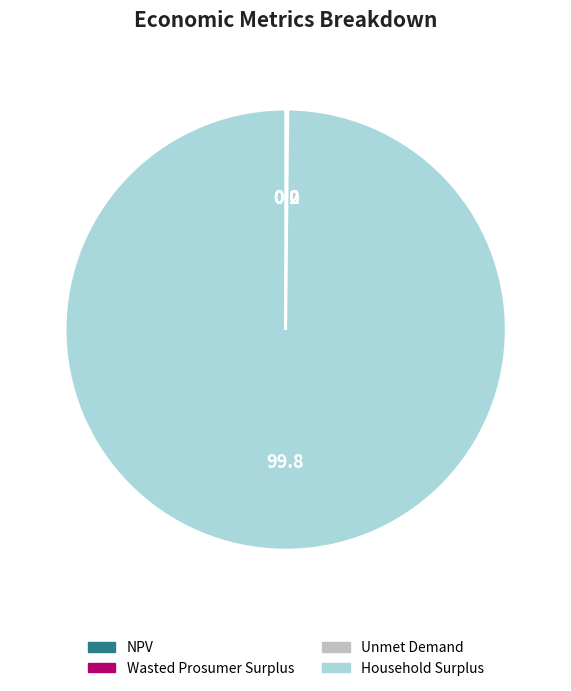

Which category has the biggest portion of the pie?

Household Surplus